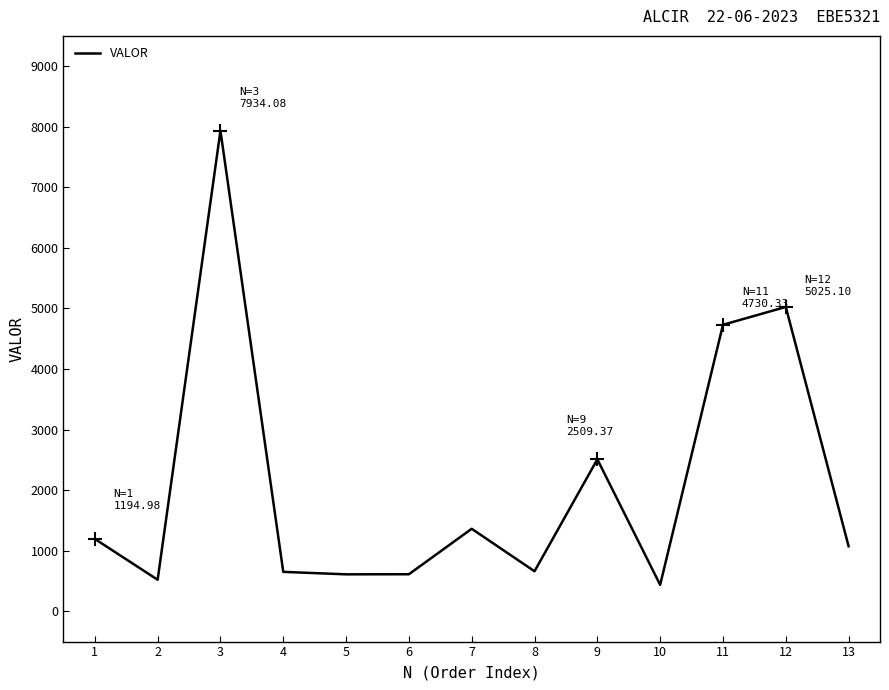

What is the sum of the values at 11 and 2?

5251.0